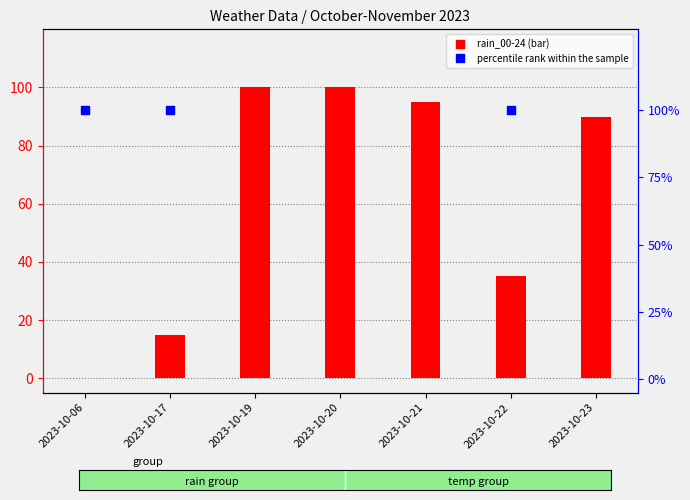

What is the total value across all series at 2023-10-20?

175